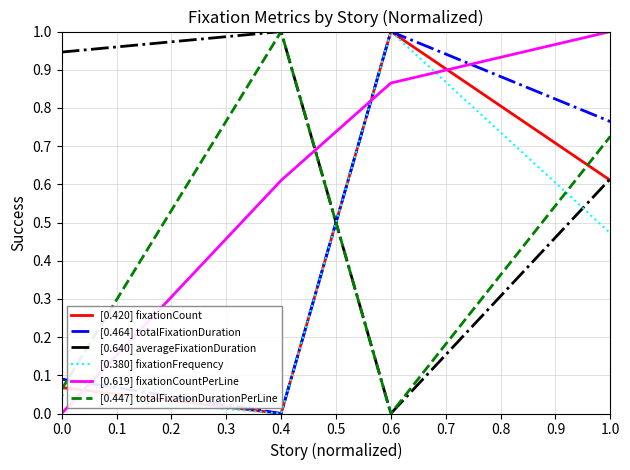

What is the difference between the highest and lowest values at 0.6?

1.0